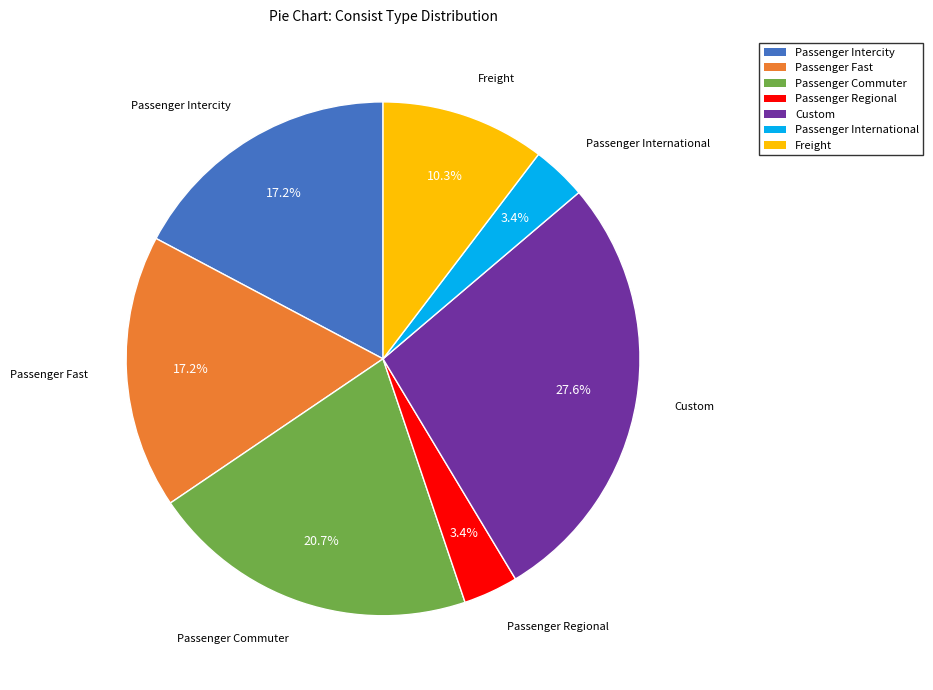

True or false: Custom accounts for 39% of the total.

False